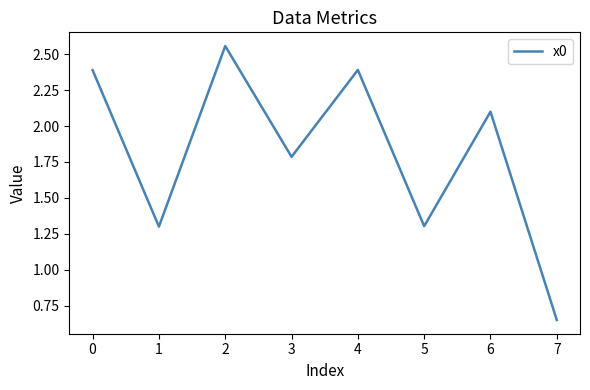

What is the sum of the values at 5 and 2?

3.9